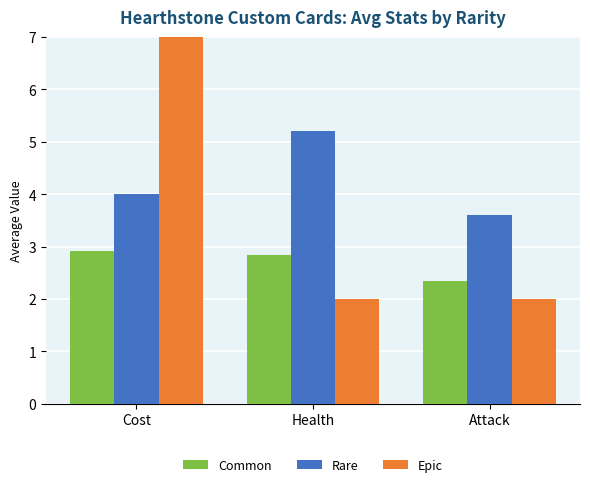

Rank the categories by Common value from highest to lowest.

Cost, Health, Attack